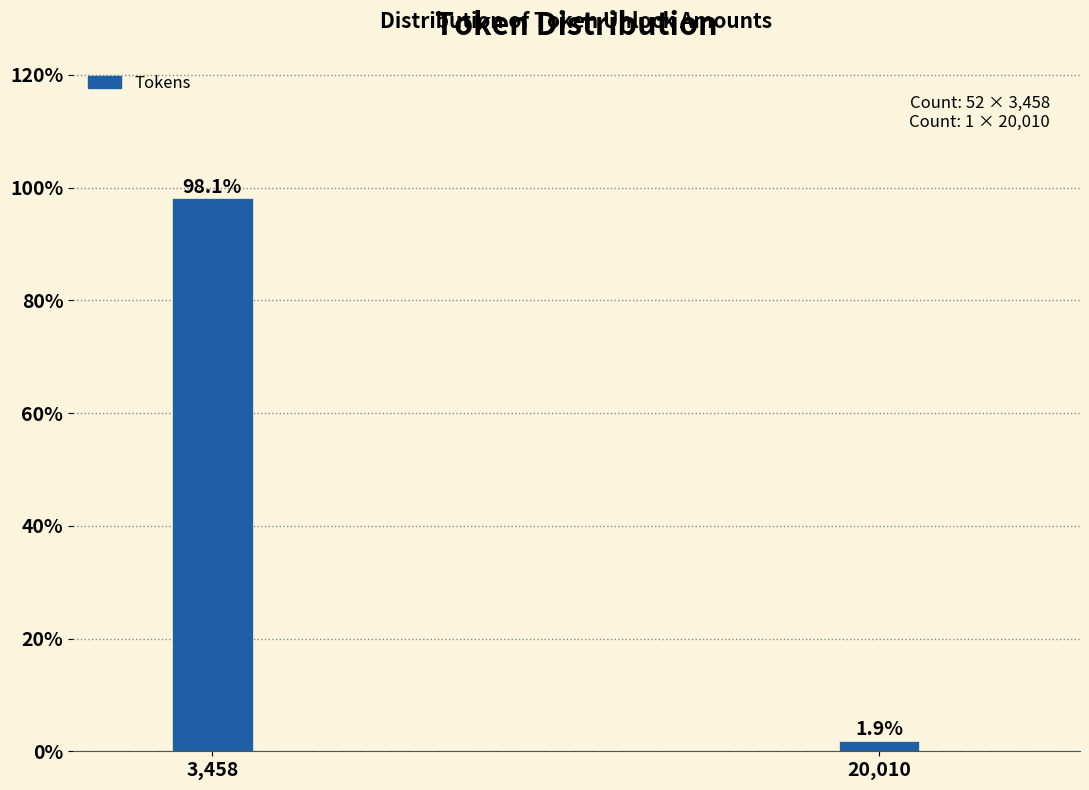

Reading right to left, list all the values displayed in this chart.

1.9	98.1